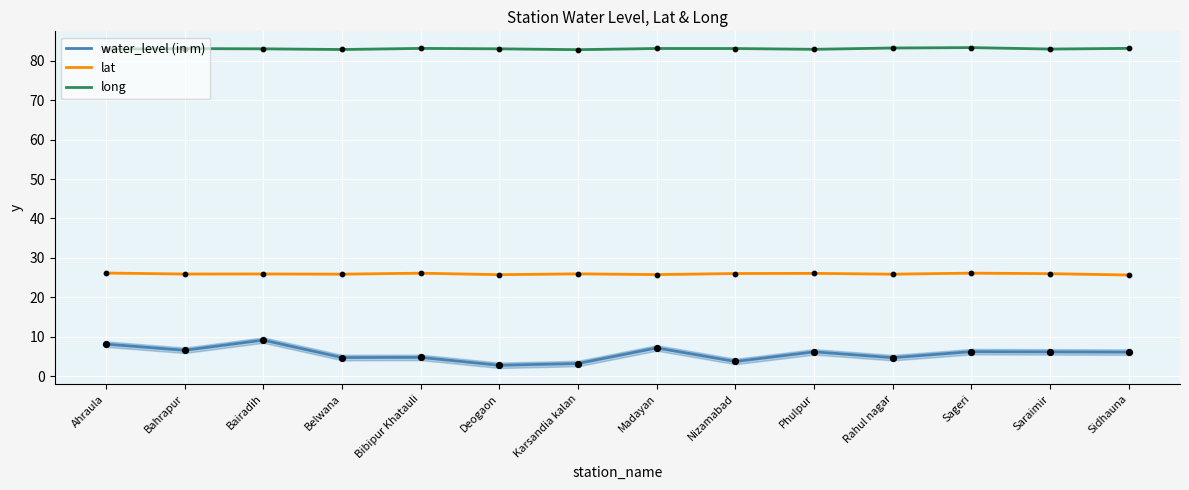

Which series reaches the maximum Y coordinate?

long